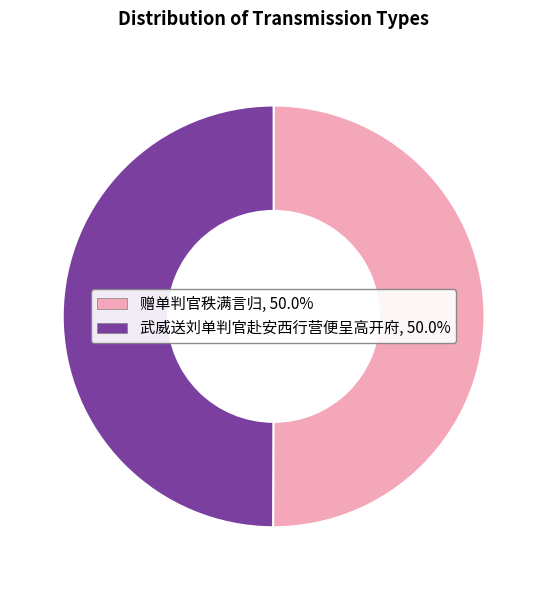

Approximately how many times larger is the value at 赠单判官秩满言归, 50.0% compared to 武威送刘单判官赴安西行营便呈高开府, 50.0%?

1.0